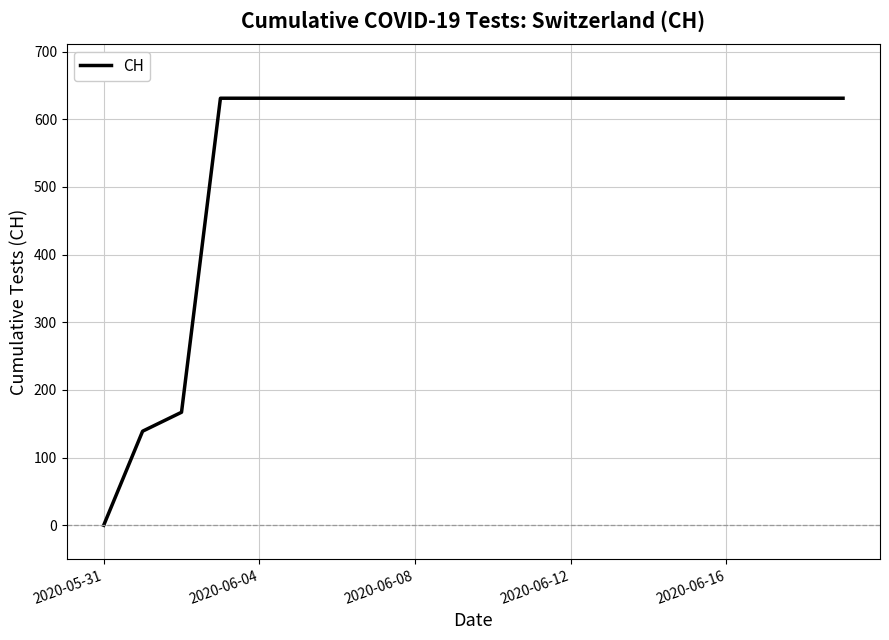

What is the difference between the maximum and minimum values?

631